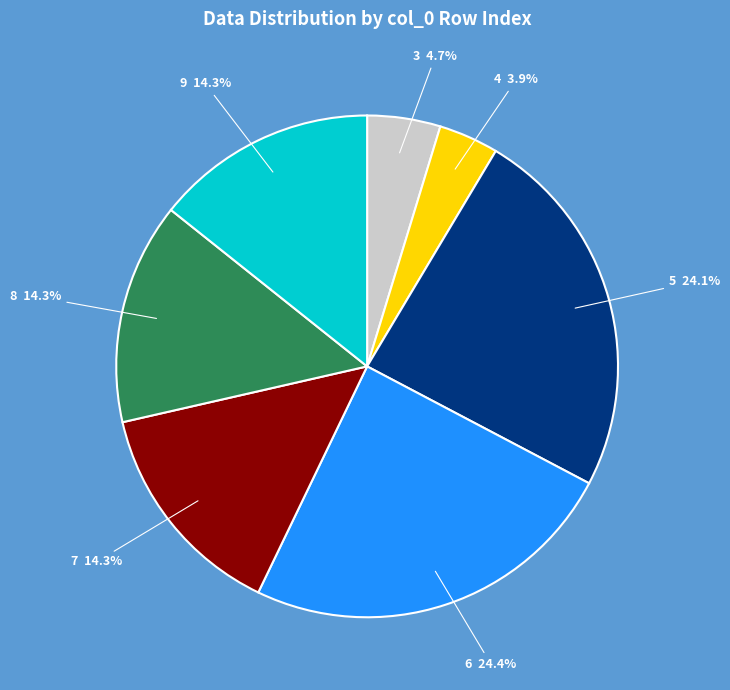

Does any single category account for the majority?

No